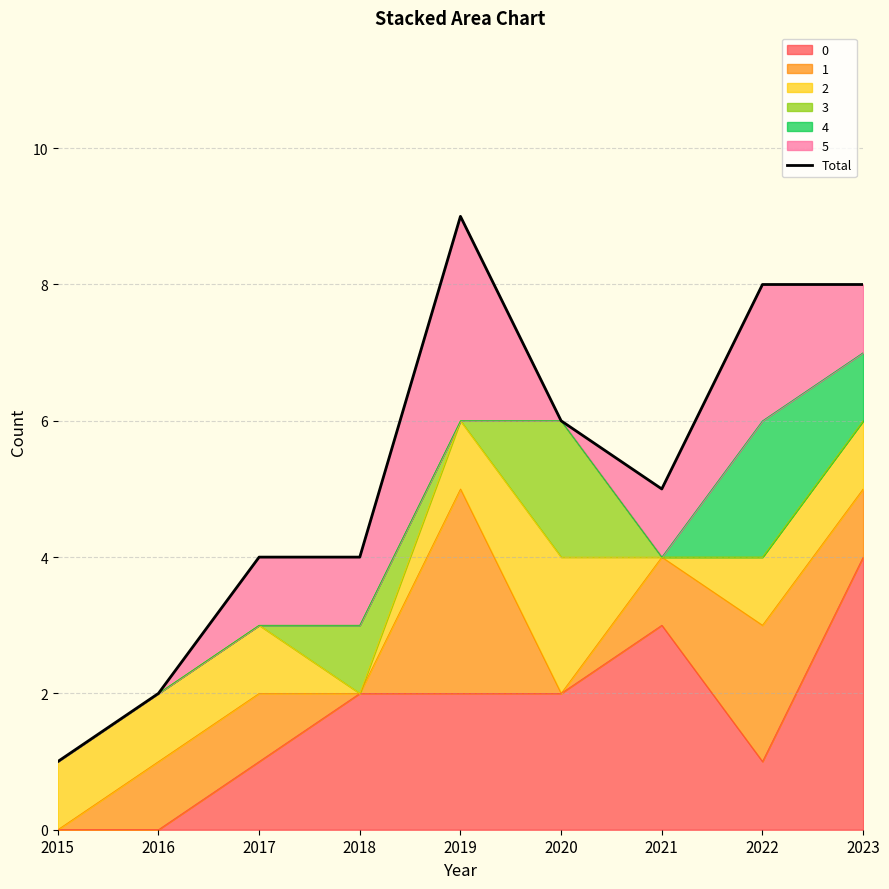

Rank the categories by value from highest to lowest.

2019, 2022, 2023, 2020, 2021, 2017, 2018, 2016, 2015